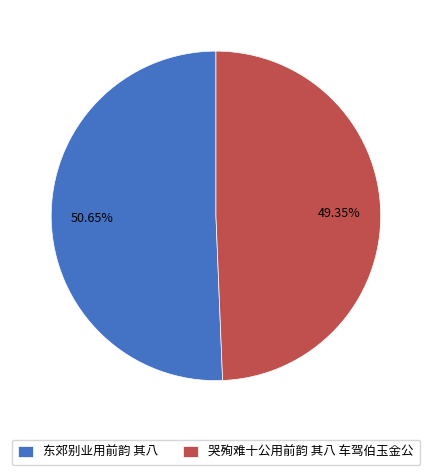

Which slice is the smallest?

哭殉难十公用前韵 其八 车驾伯玉金公